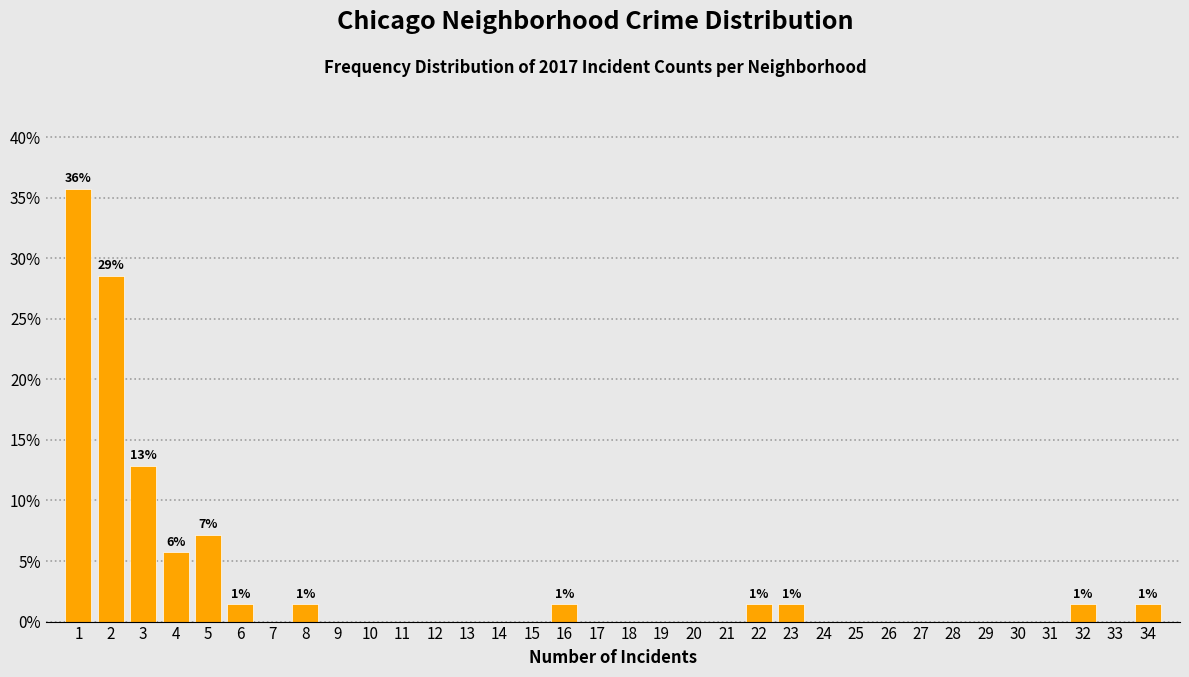

Over which range of the x-axis is the bar tallest?

0.5 to 1.5